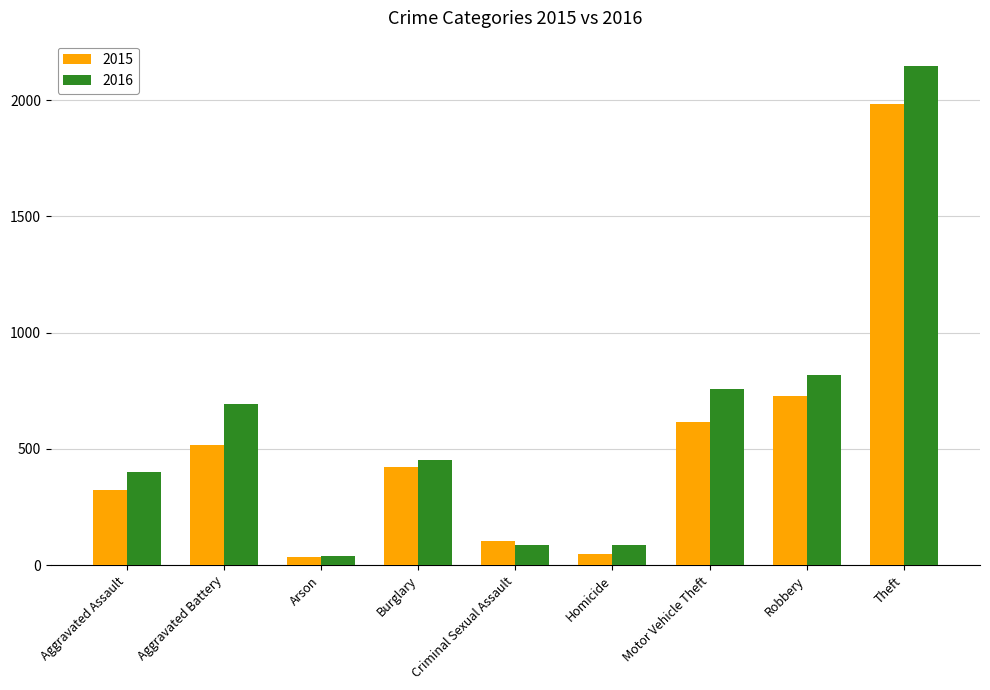

What is the sum of all 2016 values?

5481